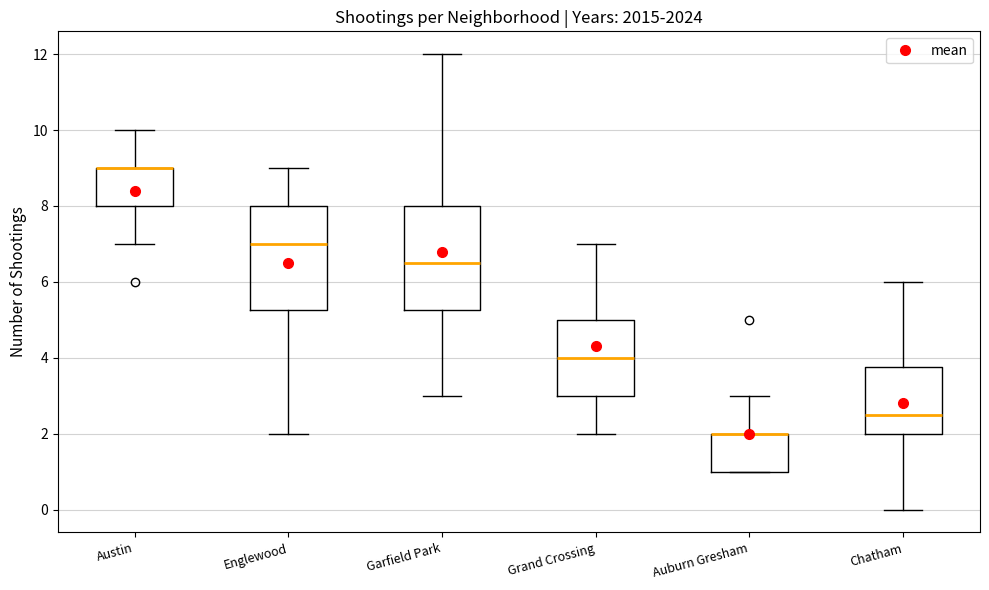

Reading left to right, read every box against the y-axis: the position of its median line, the range the box covers, and the ends of its whiskers. The values are not printed on the chart, so give them approximately, as read against the axis.

Austin: median 9.0 (drawn on the box's upper edge), box 8.0 to 9.0, whiskers 7.0 to 10.0
Englewood: median 7.0, box 5.2 to 8.0, whiskers 2.0 to 9.0
Garfield Park: median 6.6, box 5.2 to 8.0, whiskers 3.0 to 12.0
Grand Crossing: median 4.0, box 3.0 to 5.0, whiskers 2.0 to 7.0
Auburn Gresham: median 2.0 (drawn on the box's upper edge), box 1.0 to 2.0, whiskers 1.0 to 3.0
Chatham: median 2.6, box 2.0 to 3.8, whiskers 0.0 to 6.0